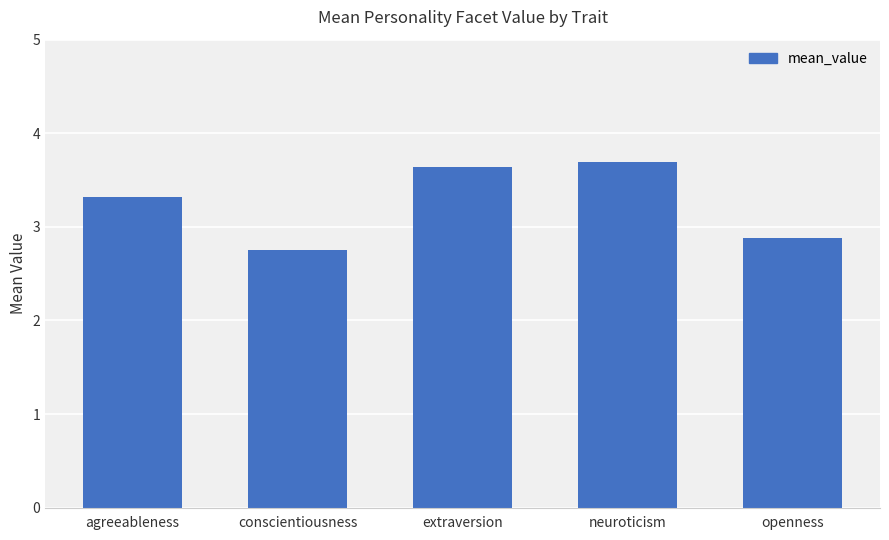

What position from the right is neuroticism?

2